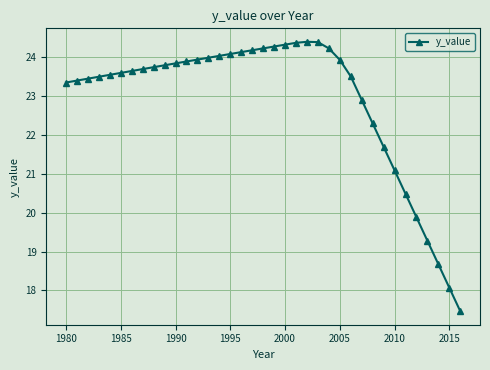

What is the smallest value displayed?

17.5